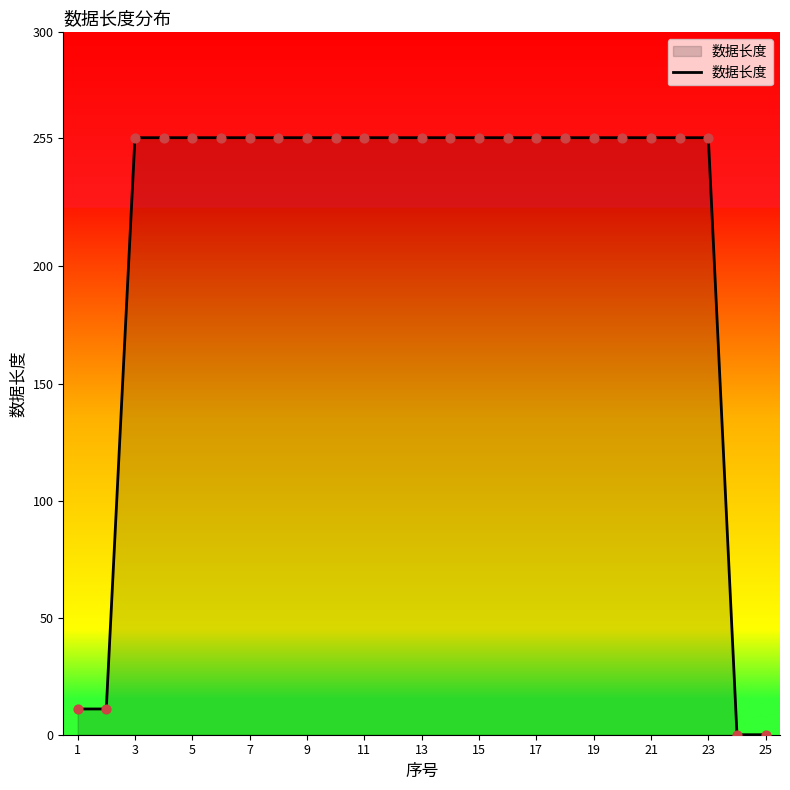

What is the maximum value shown in the chart?

255